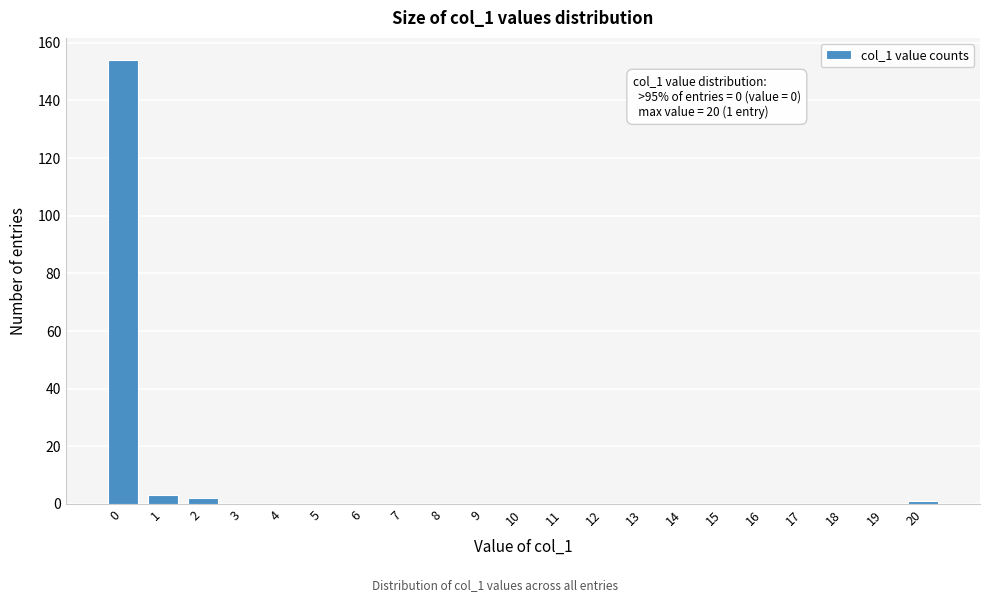

Reading left to right, transcribe all the data shown in this chart.

0=154	1=3	2=2	3=0	4=0	5=0	6=0	7=0	8=0	9=0	10=0	11=0	12=0	13=0	14=0	15=0	16=0	17=0	18=0	19=0	20=1